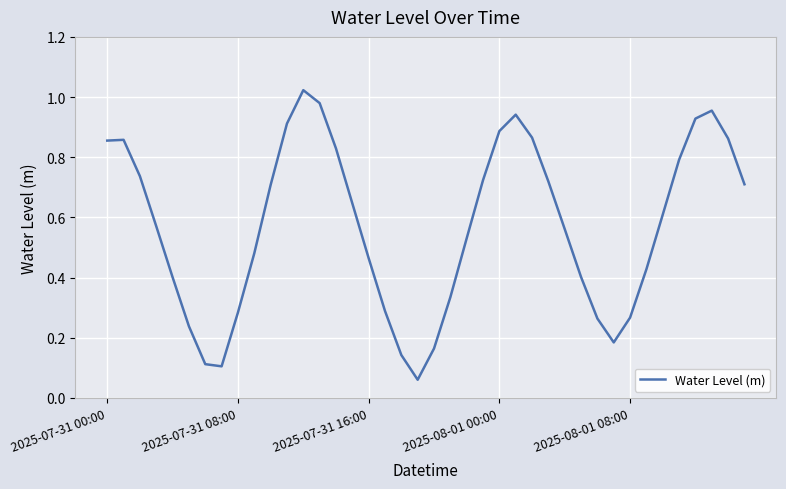

Is it true that the value at 2025-07-31 16:00 is 0.2?

False